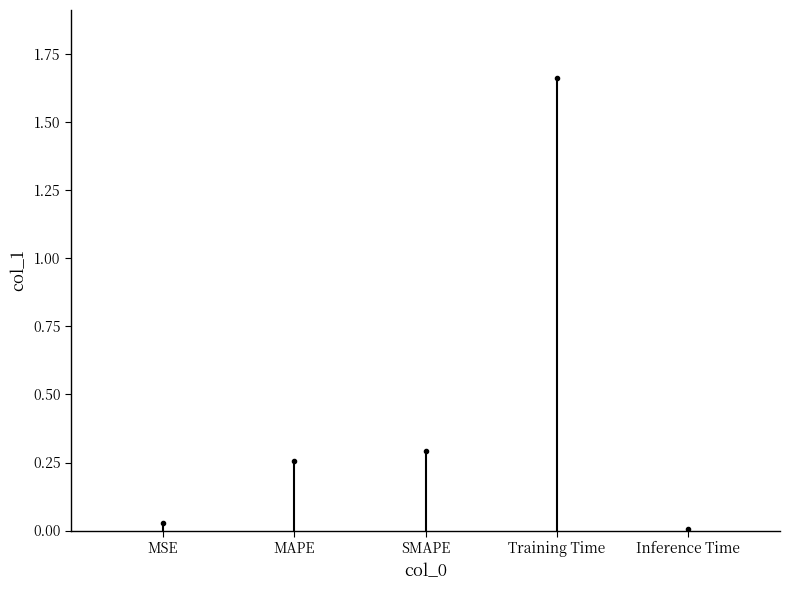

Rank the series by their maximum value, from highest to lowest.

Training Time, SMAPE, MAPE, MSE, Inference Time